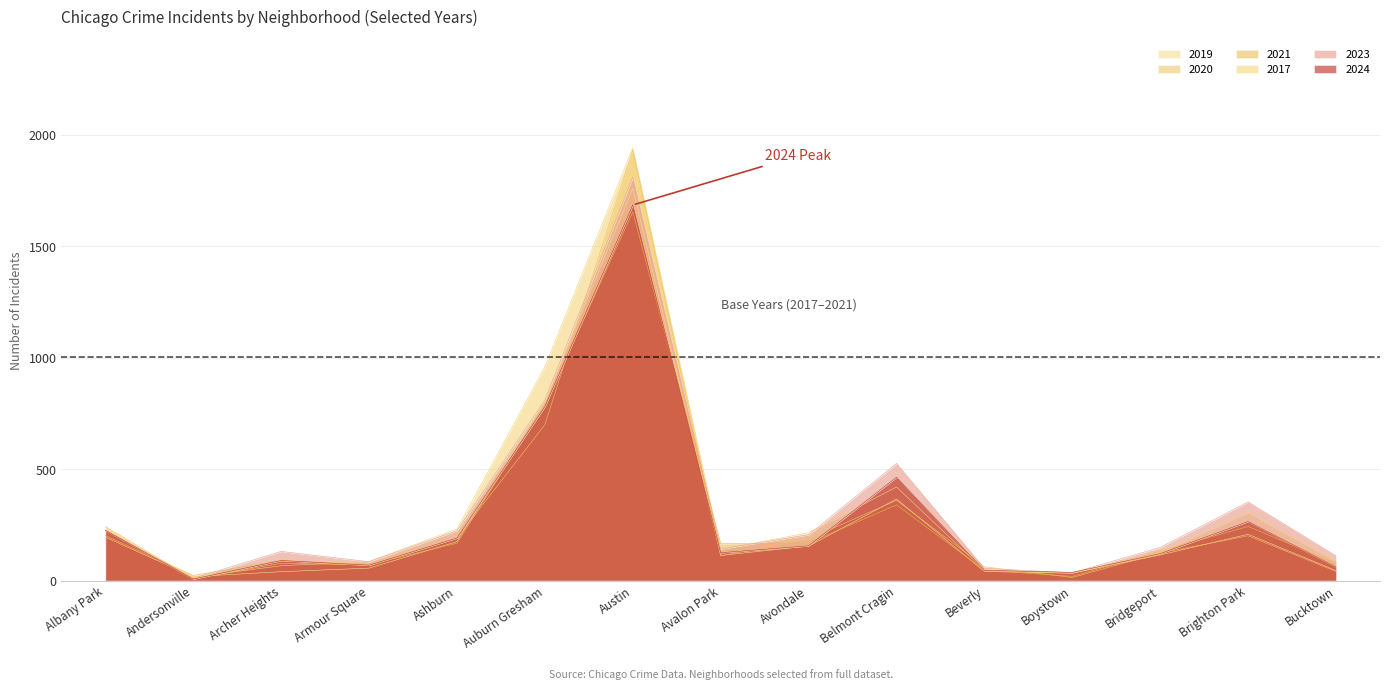

How many data points in 2021 are less than 166?

7